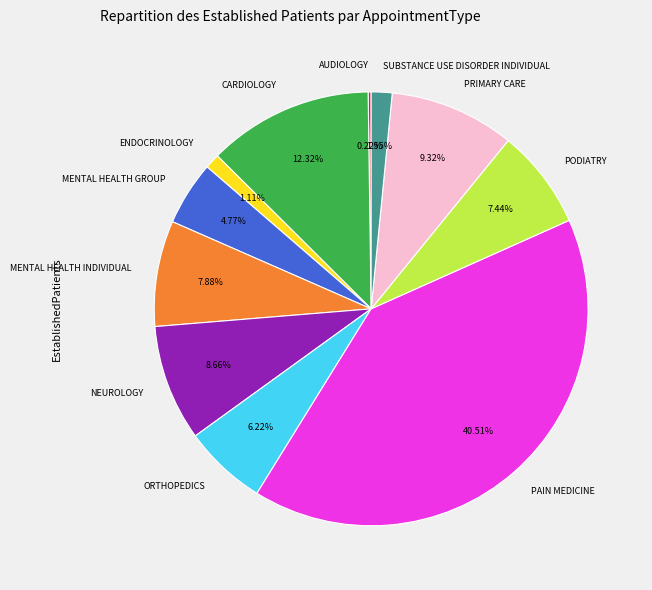

Combined, do MENTAL HEALTH INDIVIDUAL and PRIMARY CARE account for over 50%?

No